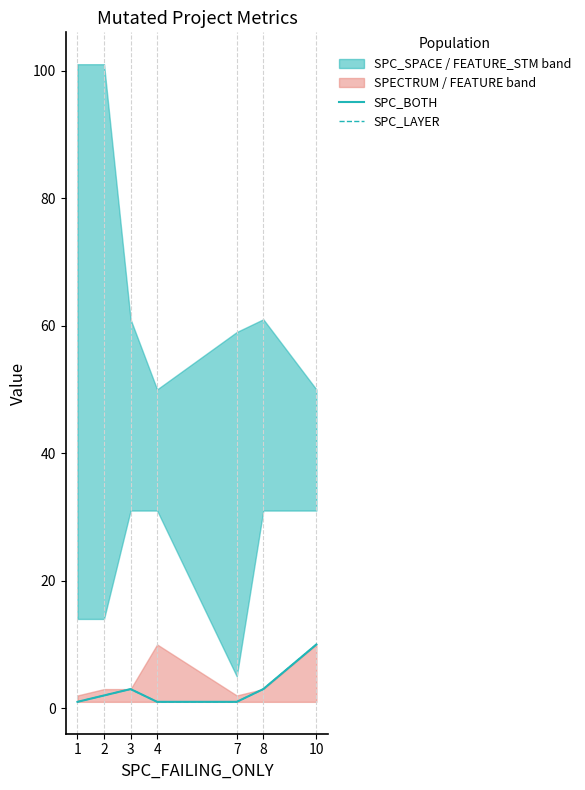

How many values in the SPC_LAYER series exceed 2?

3